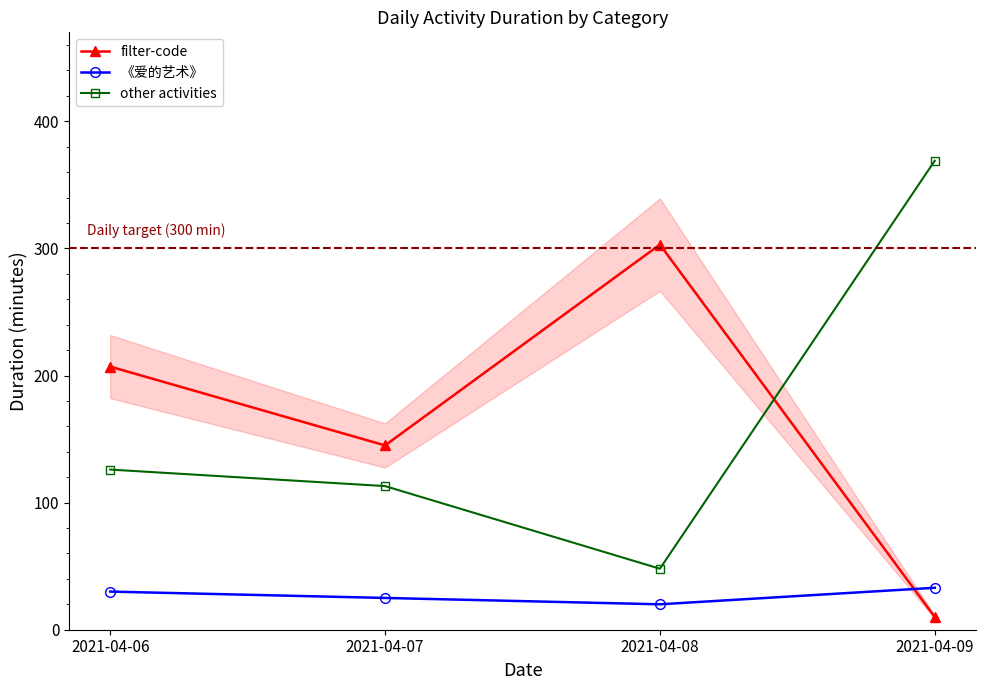

True or false: other activities has a value of 631 at 2021-04-09.

False